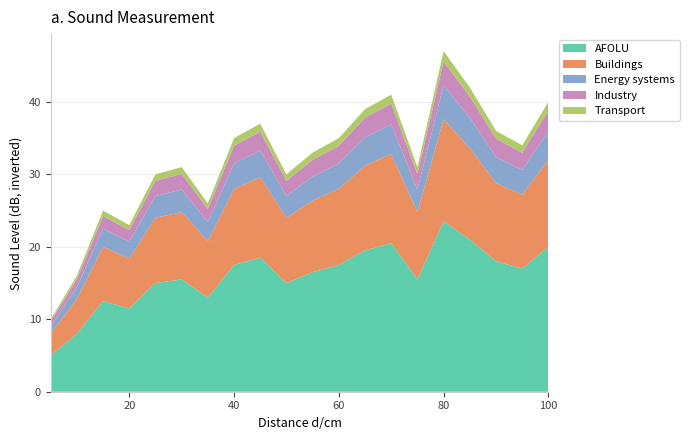

What is the highest value of the AFOLU series?

23.5